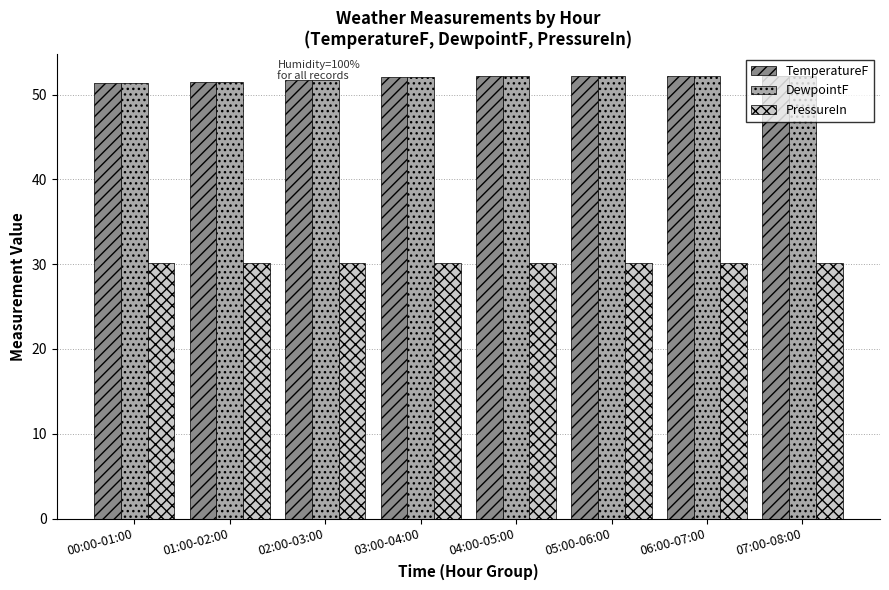

What is the smallest value displayed?

30.1